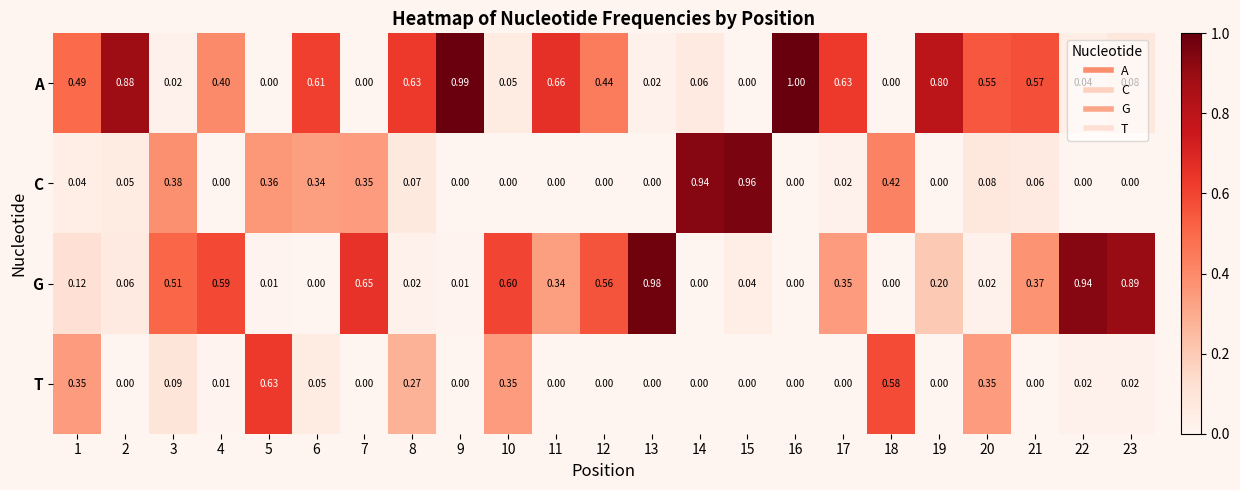

Is the value of G at 3 greater than the value of C at 4?

Yes